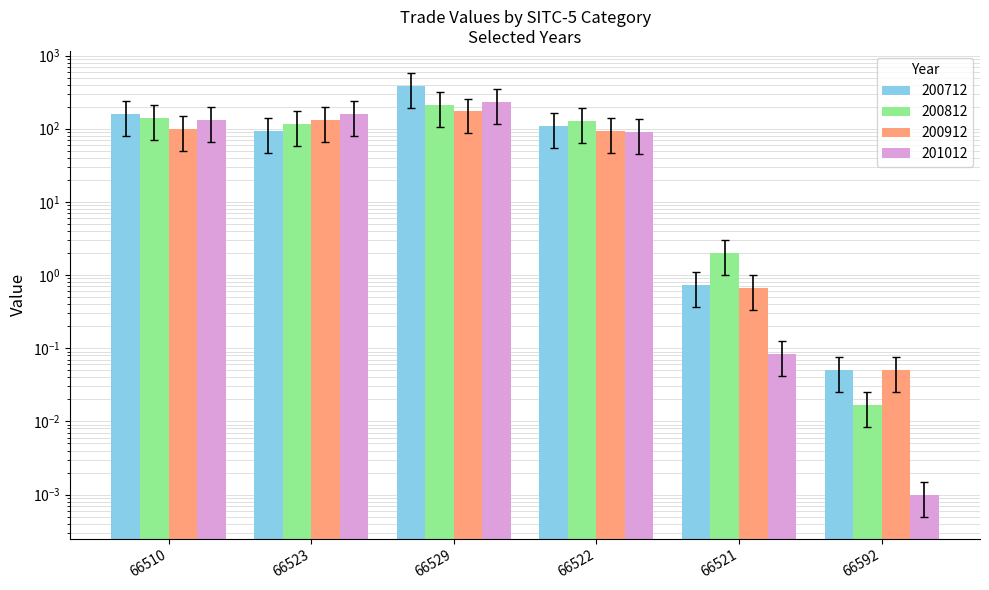

Where does the 200812 series first go above 63?

66510